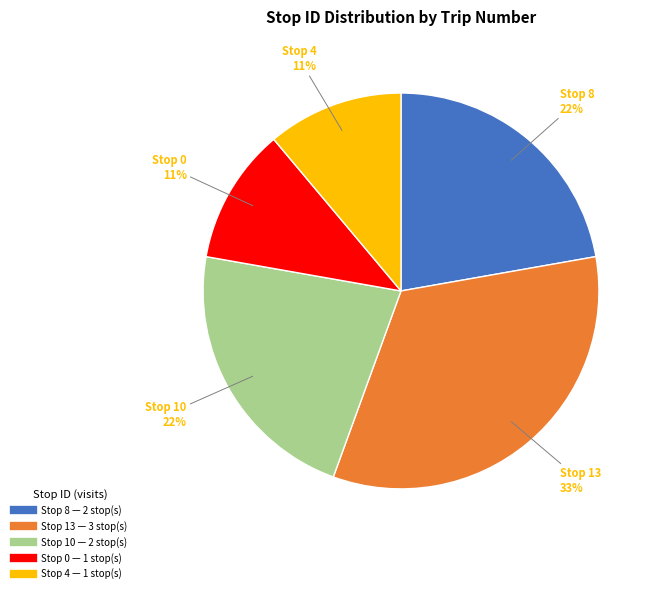

Does any single category account for the majority?

No